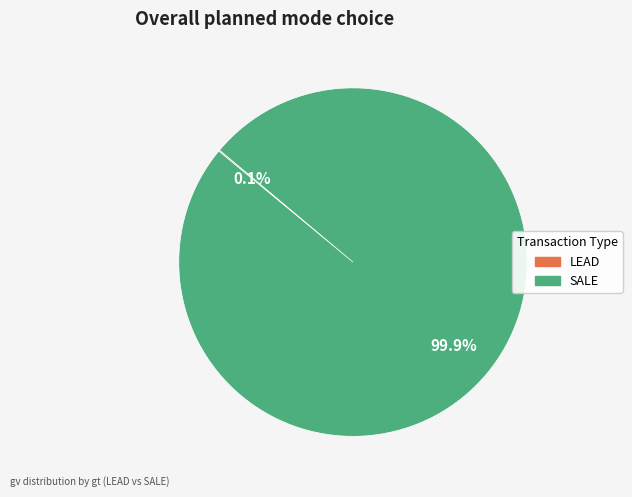

Which slice is the largest?

SALE